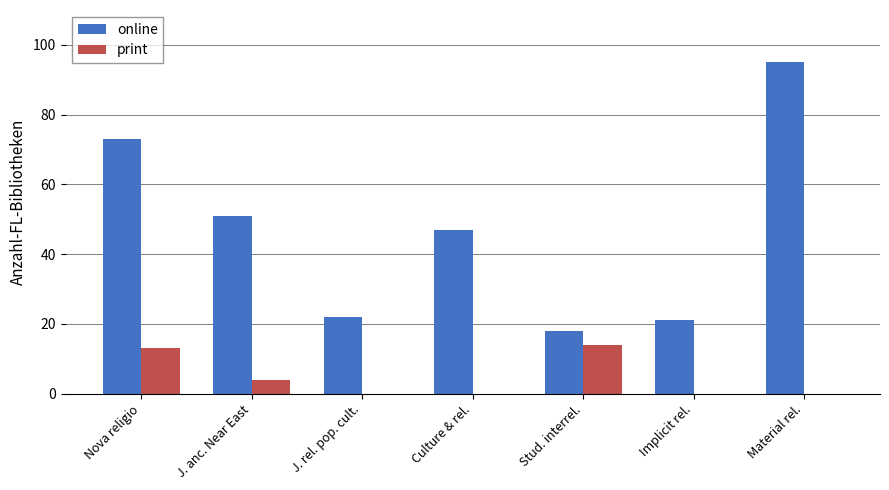

Is the value of print at Implicit rel. greater than the value of online at J. rel. pop. cult.?

No